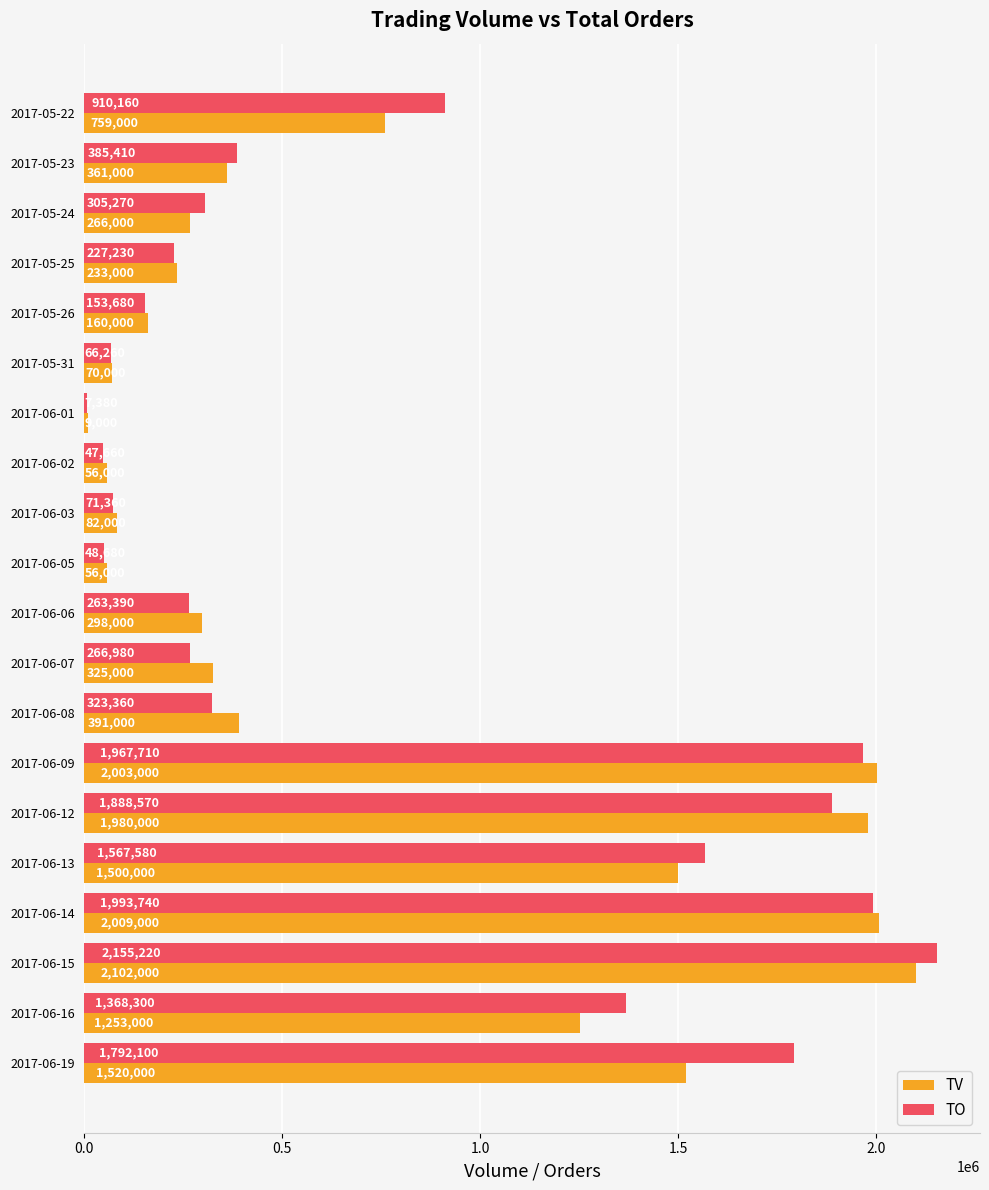

What is the smallest value displayed?

7380